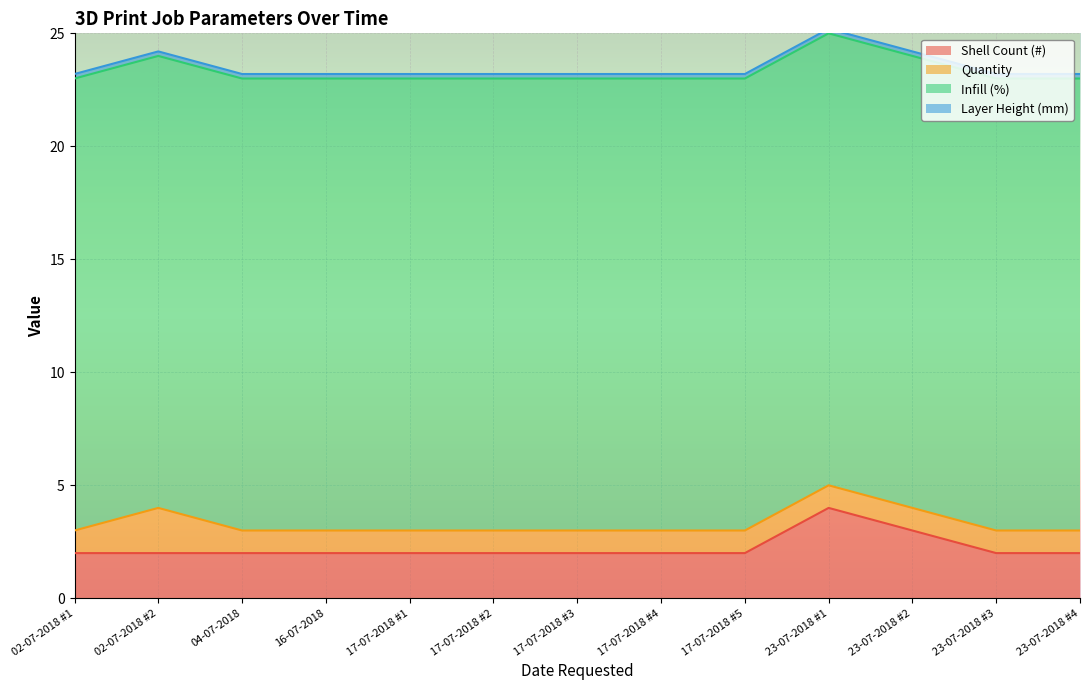

True or false: Layer Height (mm) and Shell Count (#) cross at least once.

False